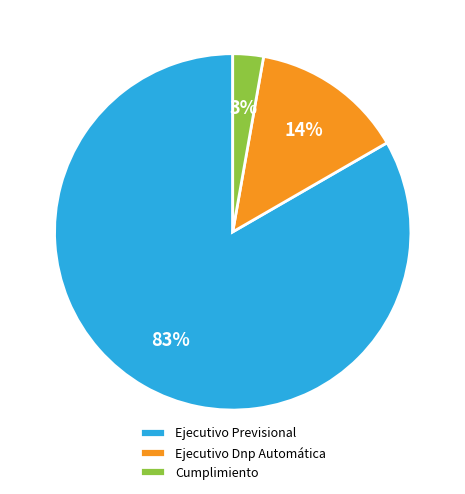

True or false: Ejecutivo Dnp Automática accounts for 14% of the total.

True